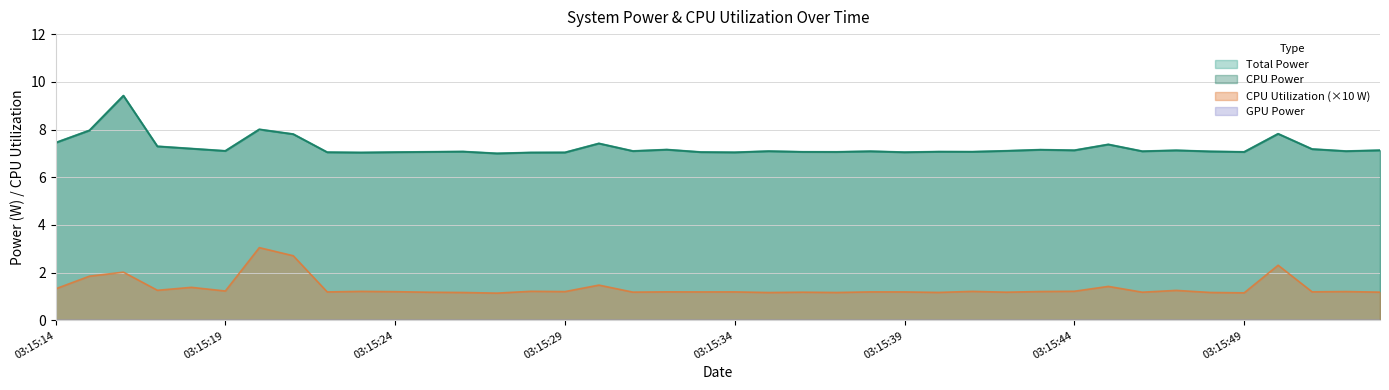

Is it true that Total Power equals 7.4 at 03:15:30?

True